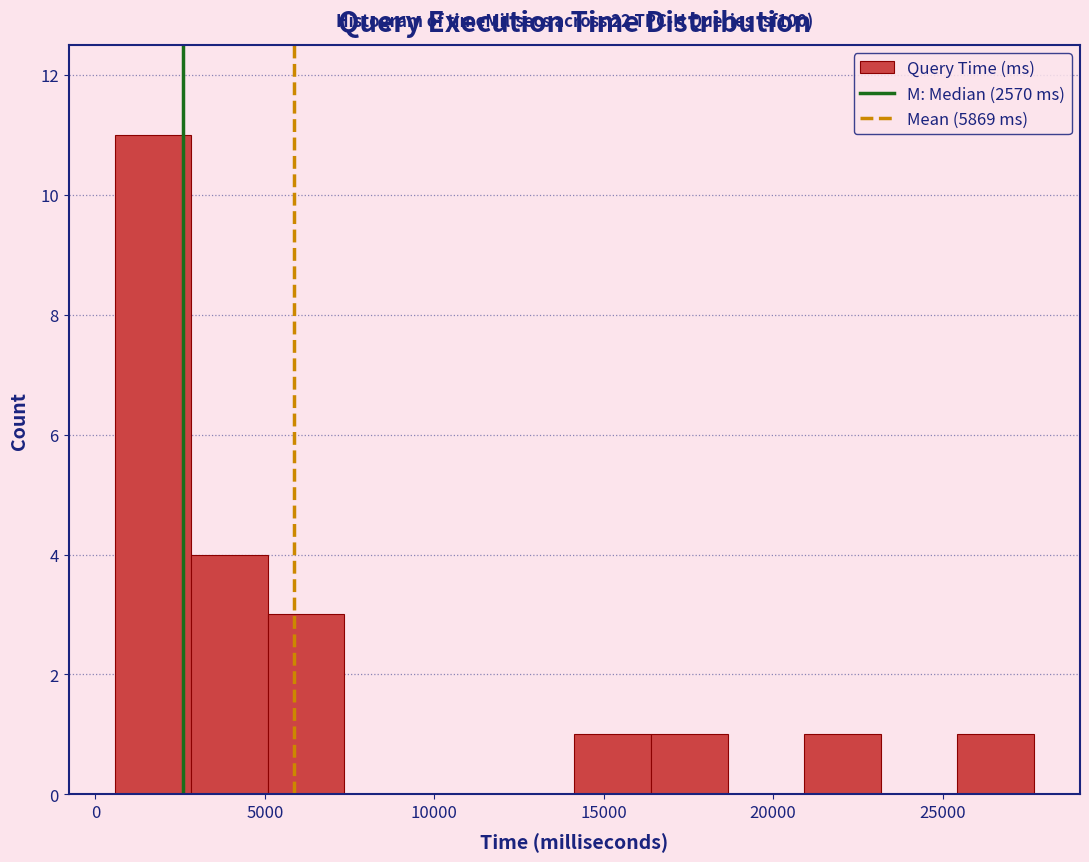

Over which range of the x-axis is the bar tallest?

500 to 3000